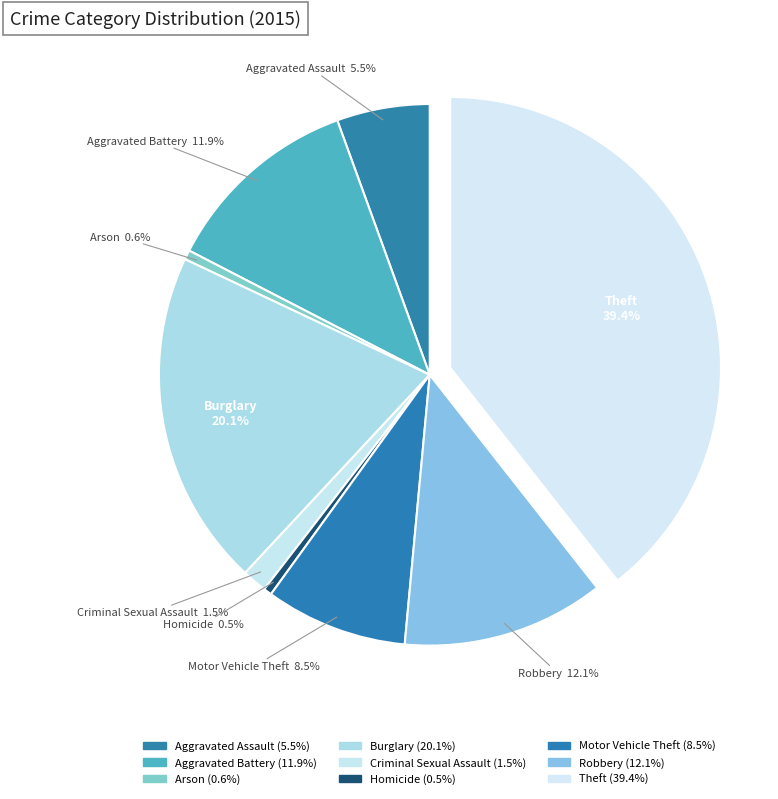

Is it true that Theft is 30% of the pie?

False